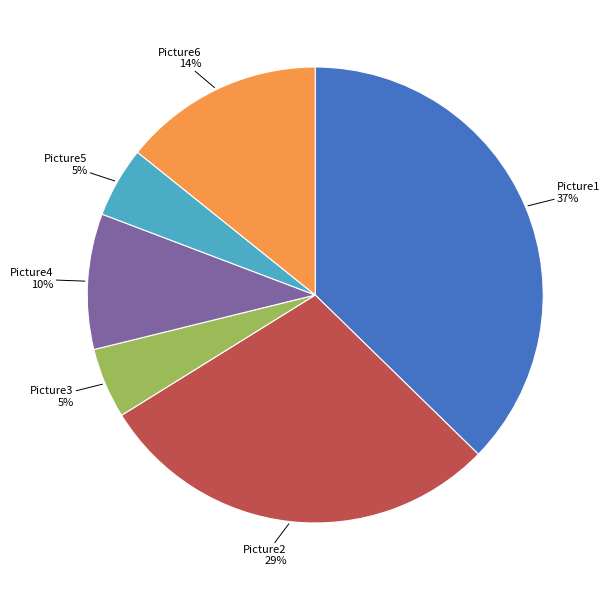

To the nearest percent, what is the difference between the largest and smallest slice percentages?

32%